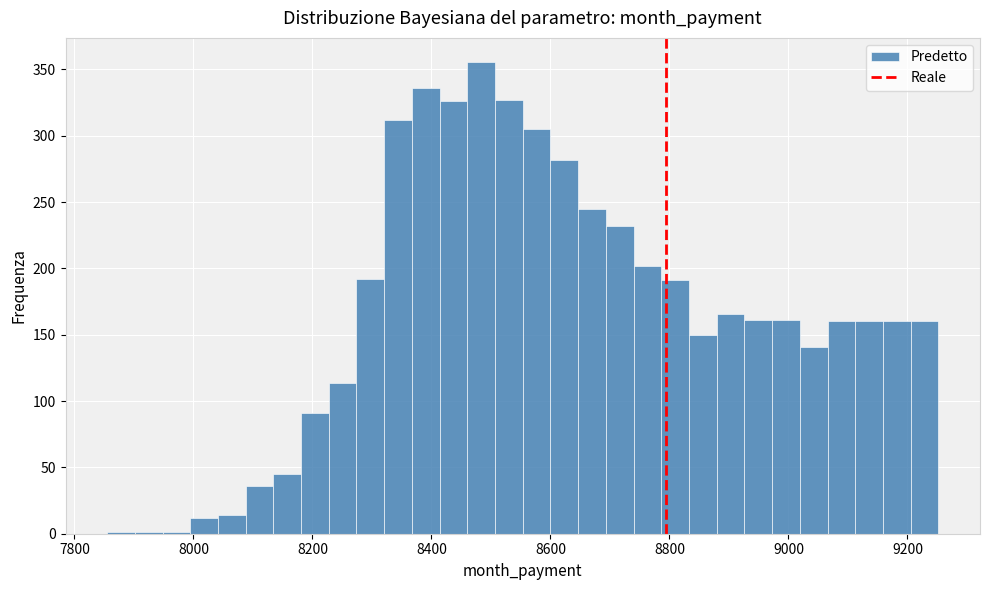

Read against the x-axis, roughly where is the centre of the tallest bar?

8480